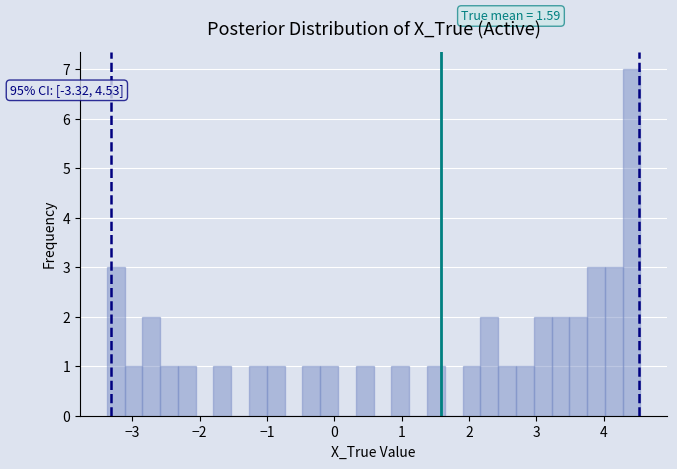

Around what value on the x-axis is the tallest bar? Give the approximate position of its centre, as read against the axis.

4.4